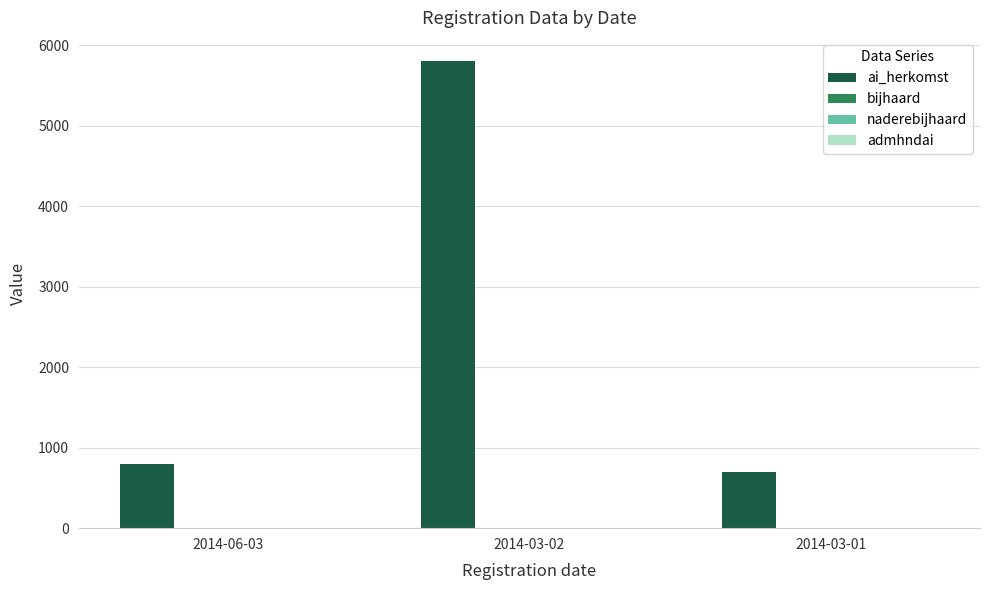

The value of ai_herkomst at 2014-06-03 is 204. True or false?

False